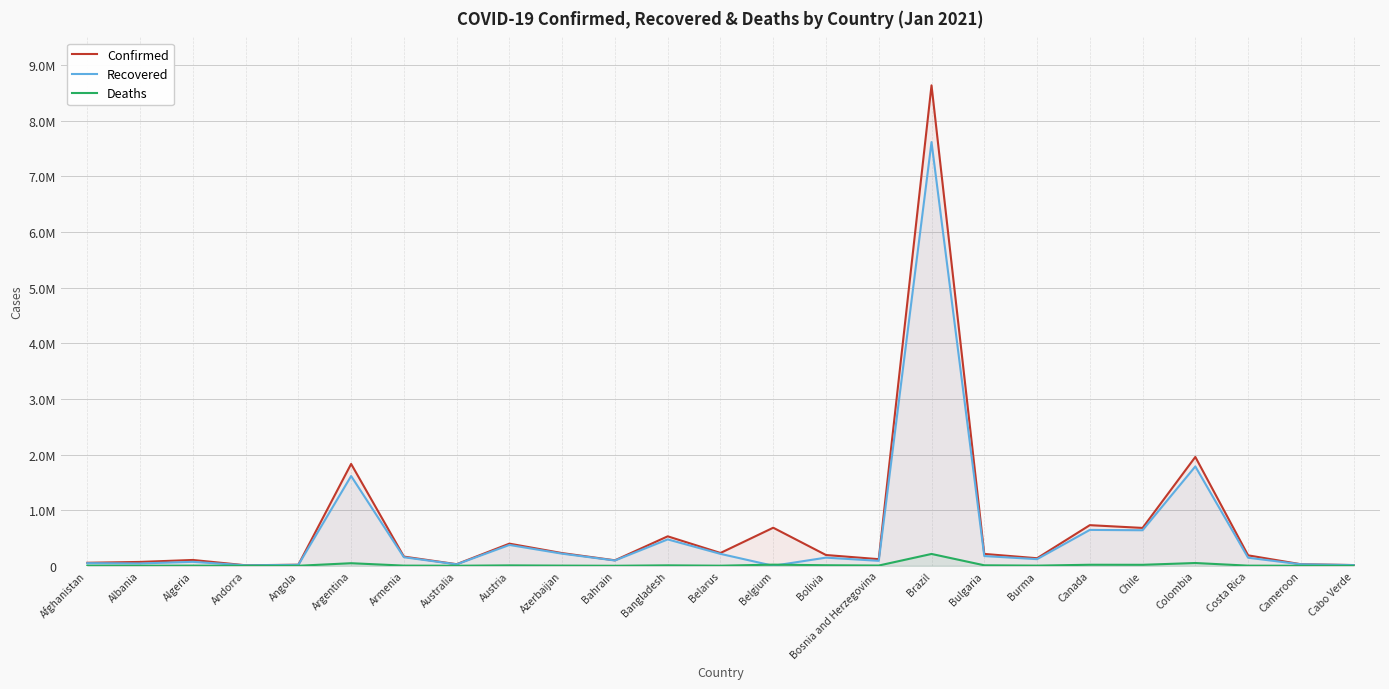

What is the label of the 5th point from the right?

Chile